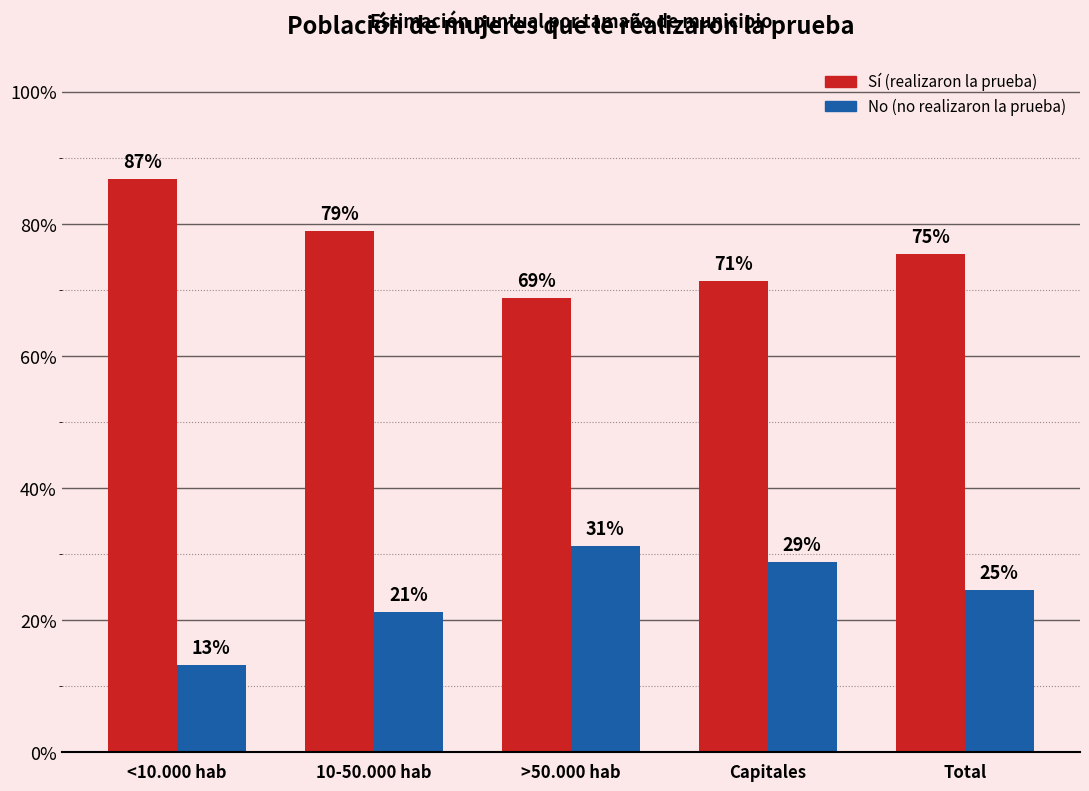

What is the difference between the highest and lowest values at <10.000 hab?

0.7